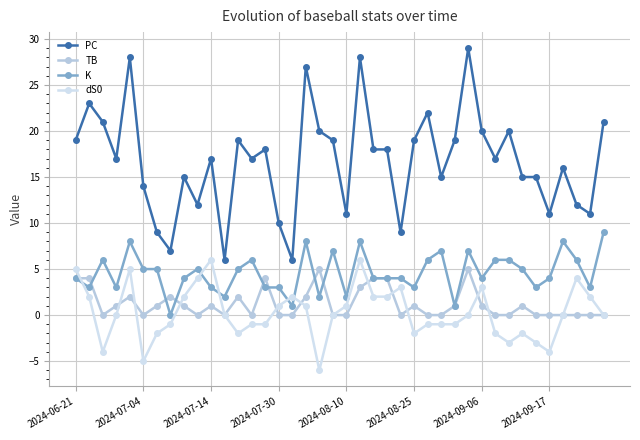

How many series are shown in this chart?

4